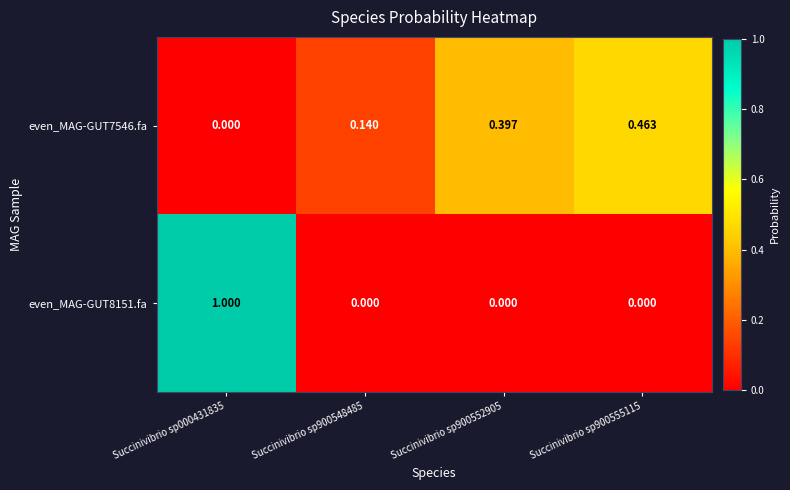

How many distinct data groups are displayed?

2